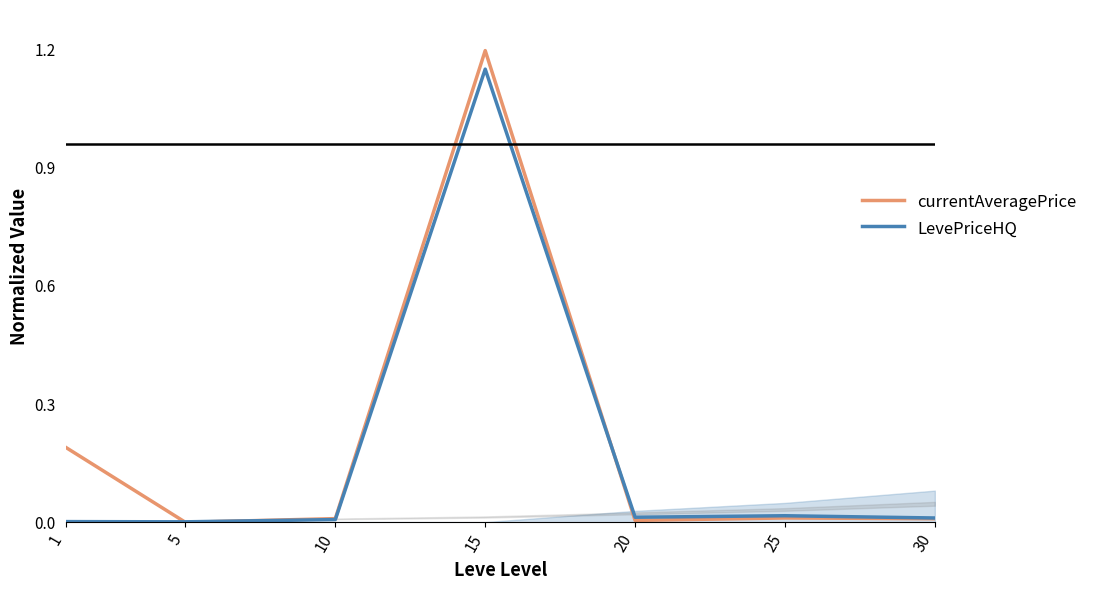

Read the LevePriceHQ value at 15.

1.1